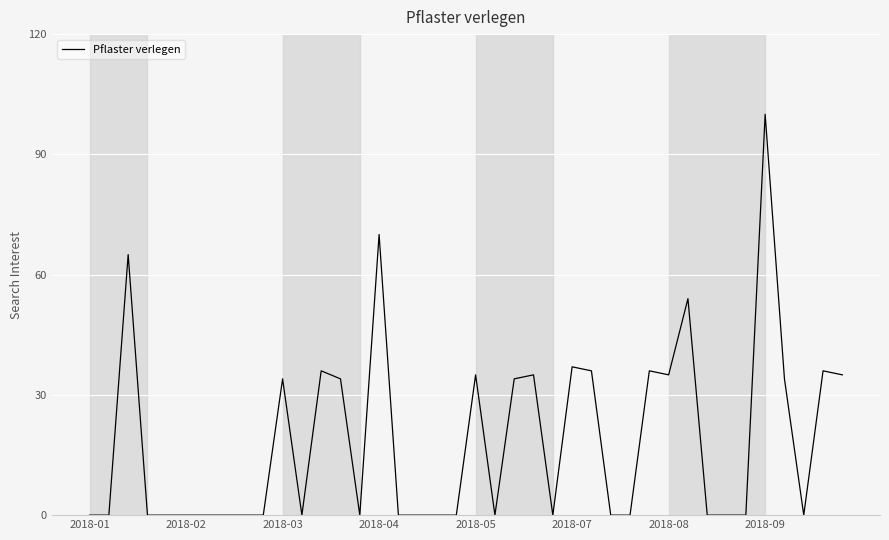

What is the maximum value shown in the chart?

100